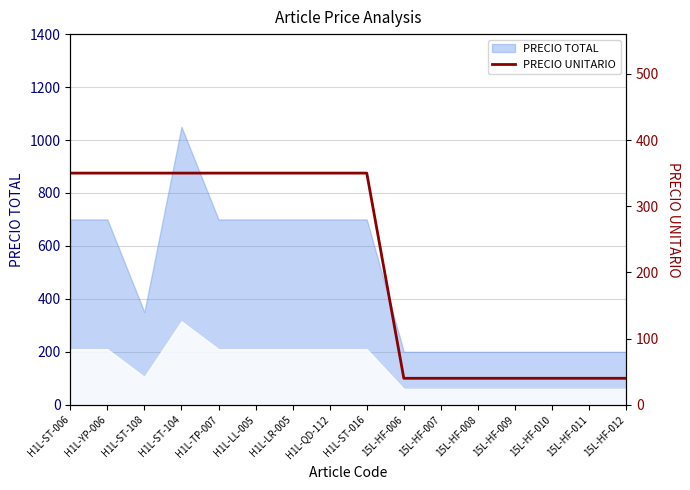

What position from the right is 15L-HF-008?

5